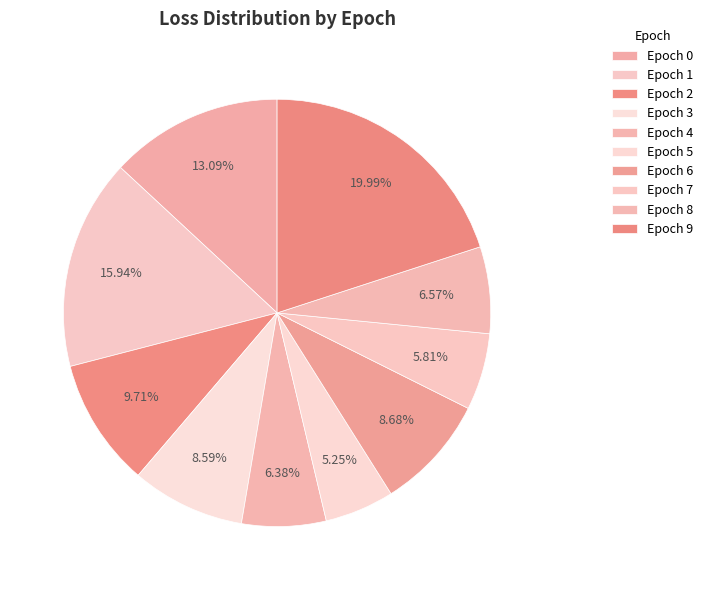

To the nearest percent, what is the average slice percentage?

10%